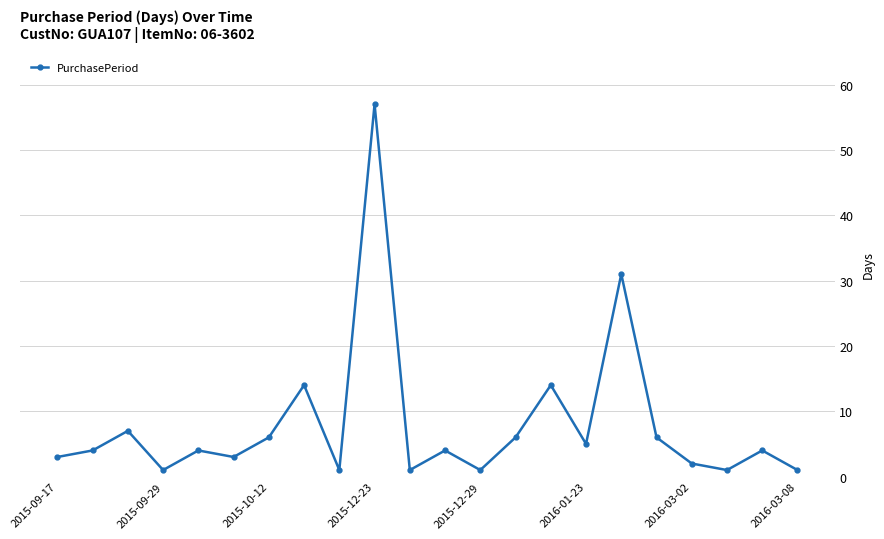

What is the sum of all values?

176